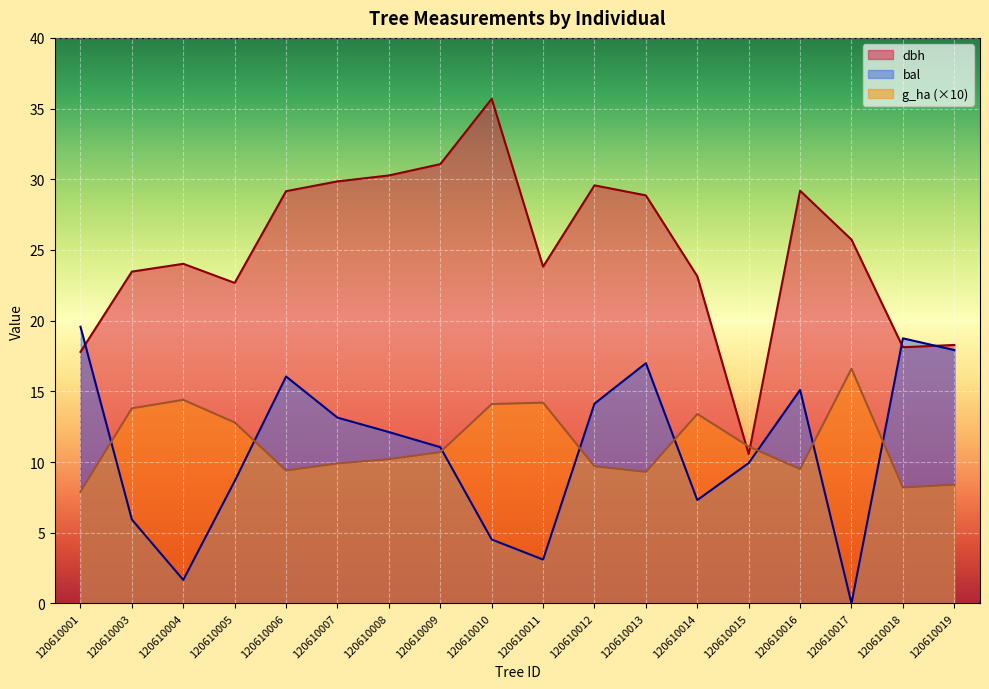

At how many categories does at least one series exceed 7?

18